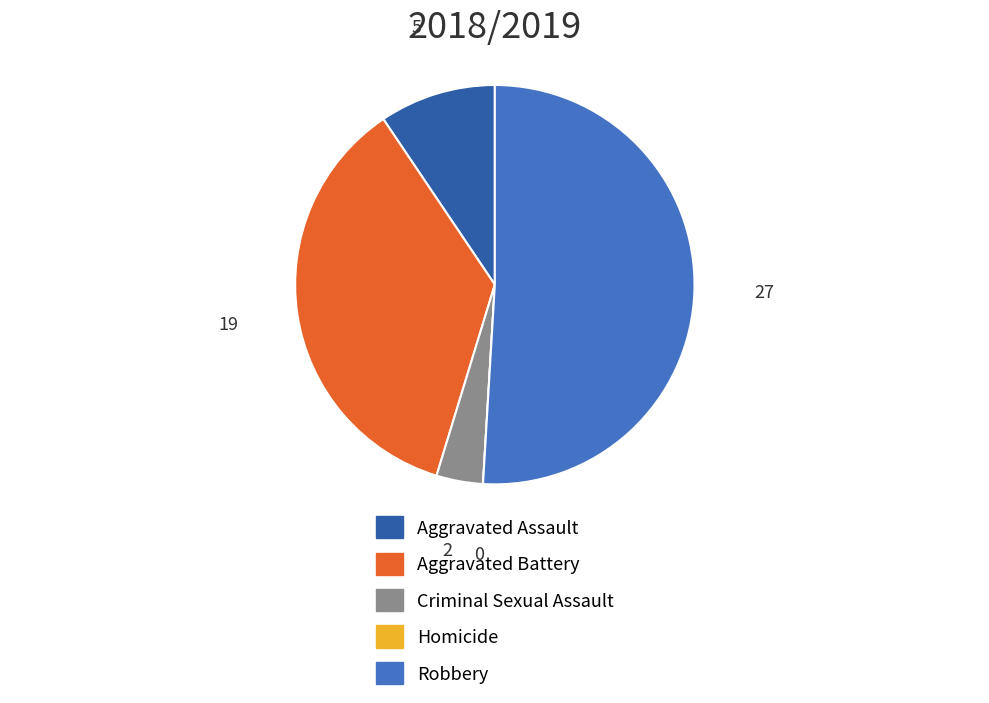

Is it true that Aggravated Battery is 36% of the pie?

True